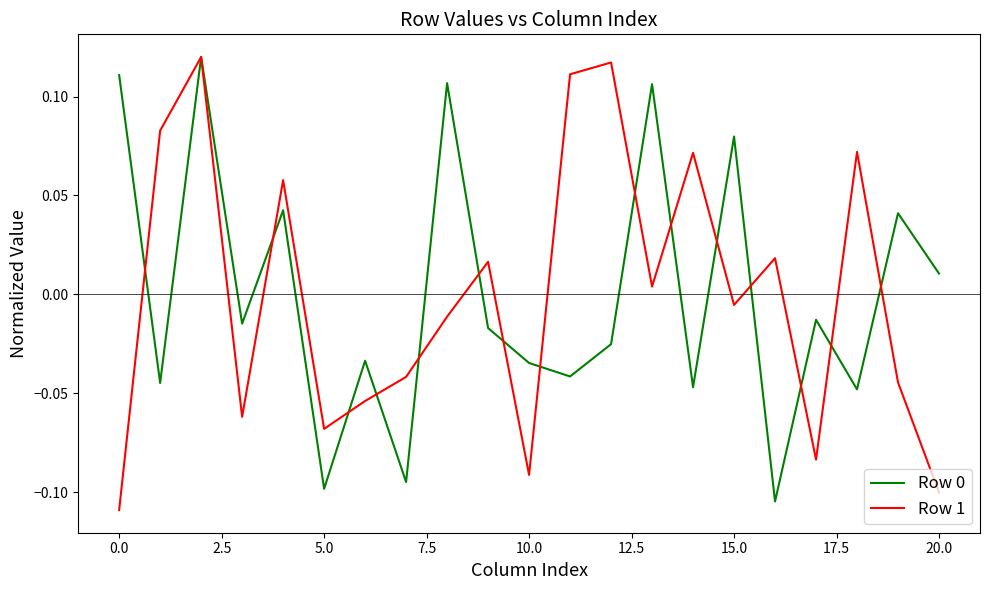

Is this an area chart (filled region under the line)?

No